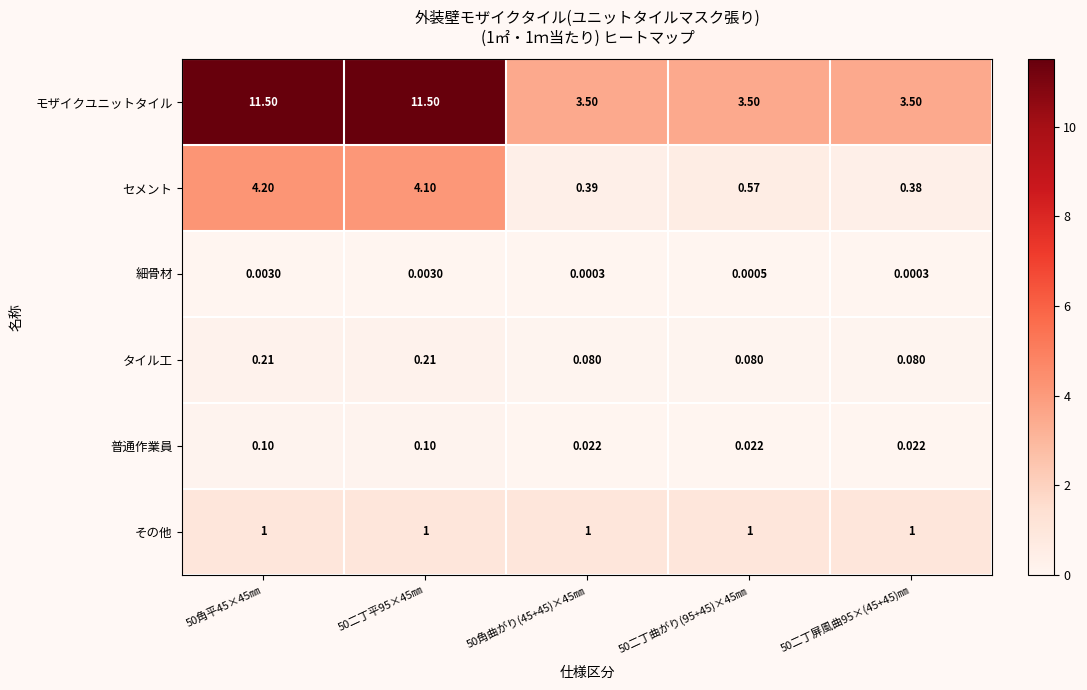

Count the number of data series in this chart.

6